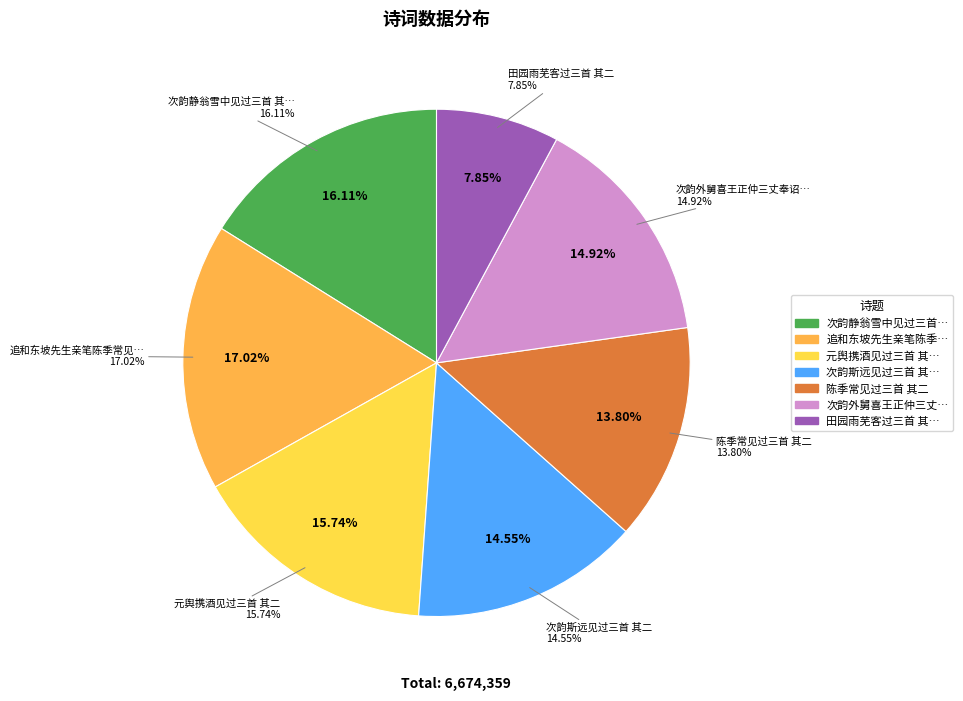

Does any single category account for the majority?

No